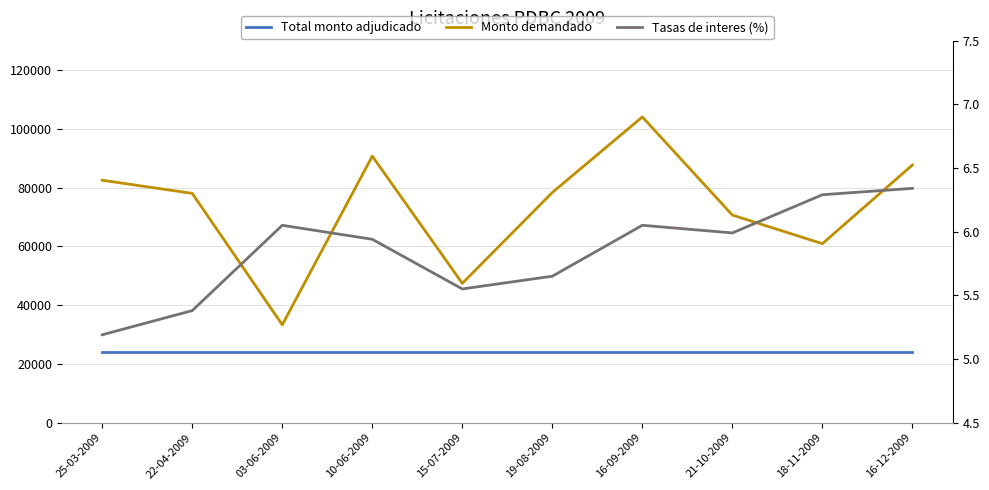

Between 19-08-2009 and 21-10-2009, which is larger?

19-08-2009